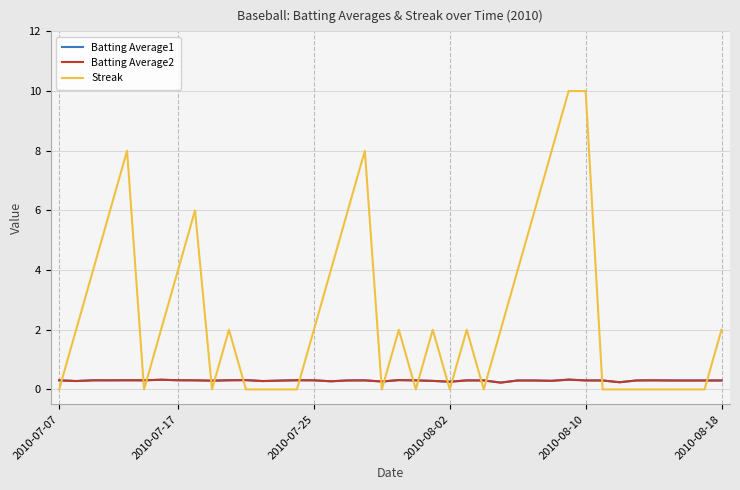

After their last crossing, which series has the higher values: Batting Average1 or Streak?

Streak